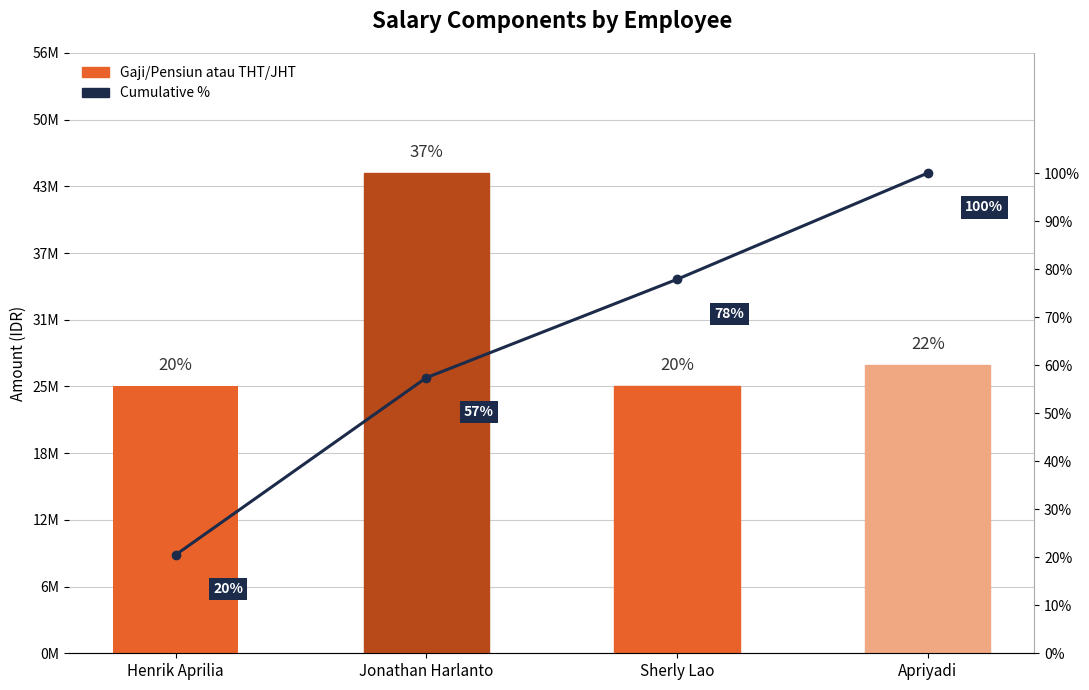

What is the label of the 3rd bar from the left?

Sherly Lao